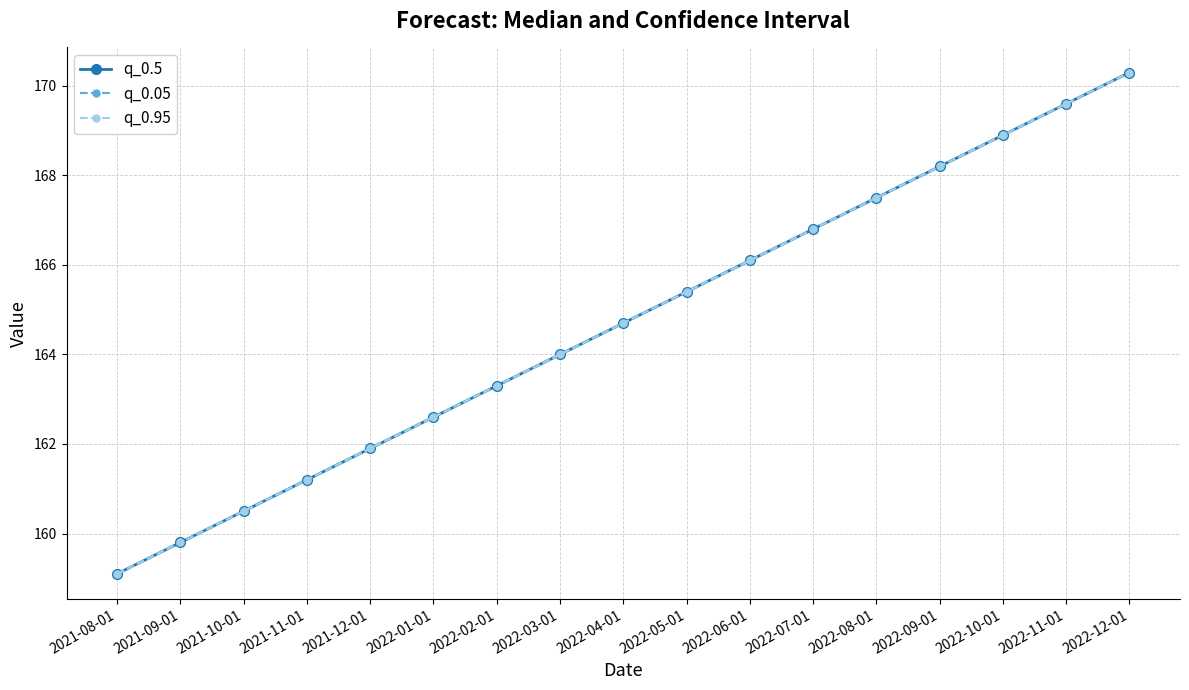

True or false: q_0.05 and q_0.5 intersect in this chart.

False